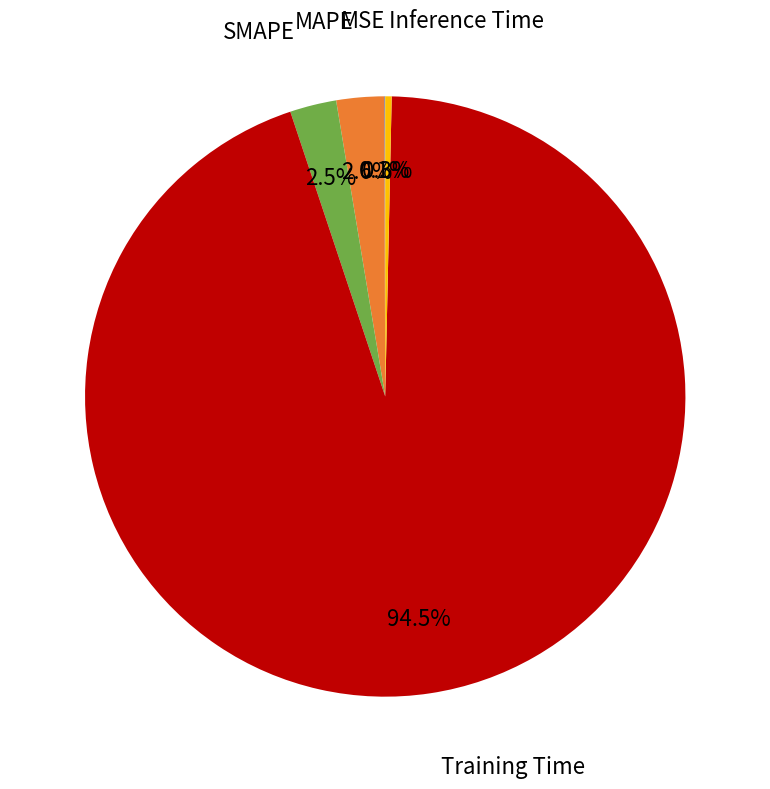

What is the majority slice?

Training Time